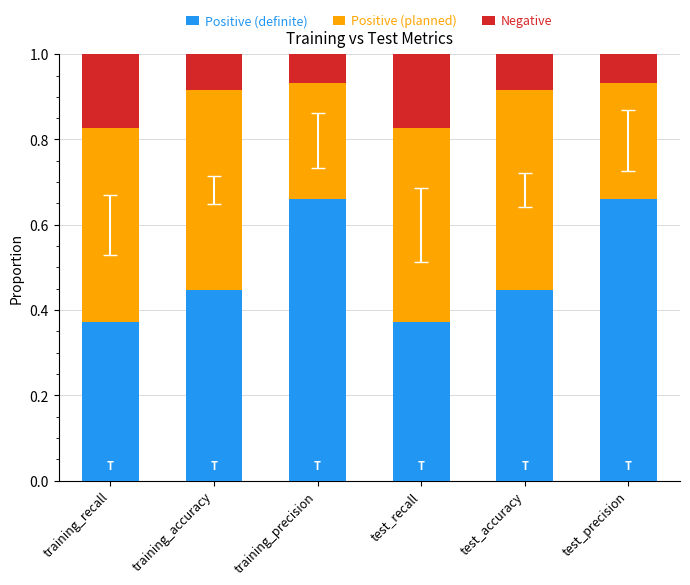

Are the bars grouped side by side (vs. stacked)?

No